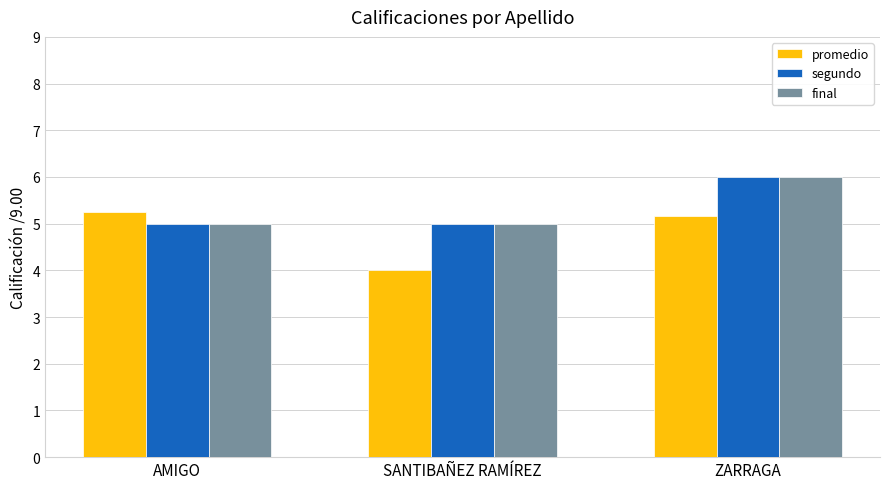

Is the value of promedio at SANTIBAÑEZ RAMÍREZ greater than the value of segundo at SANTIBAÑEZ RAMÍREZ?

No